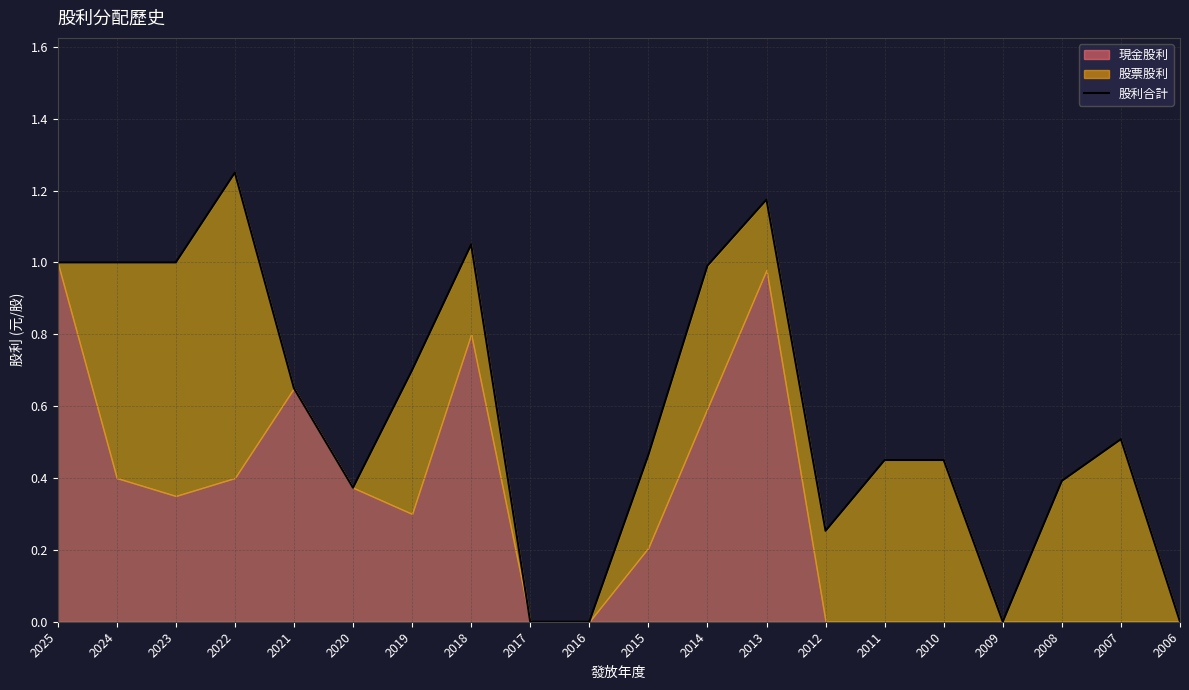

How many interior local peaks (higher than both neighbors) does the data have?

4